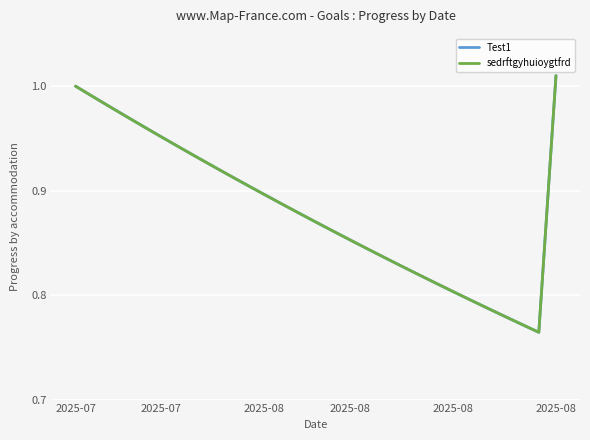

Which series has the largest range (max minus min)?

Test1